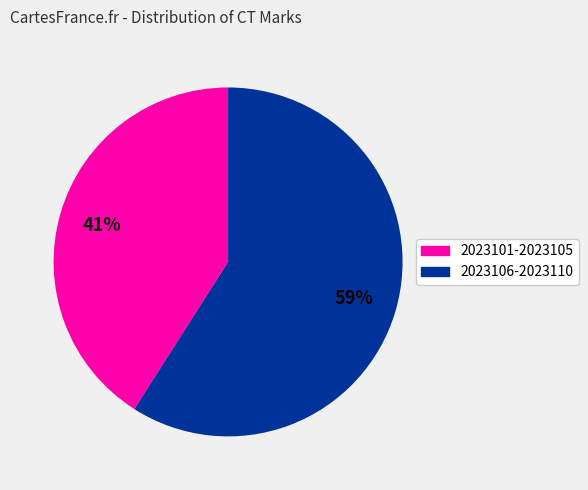

Does any single category account for the majority?

Yes